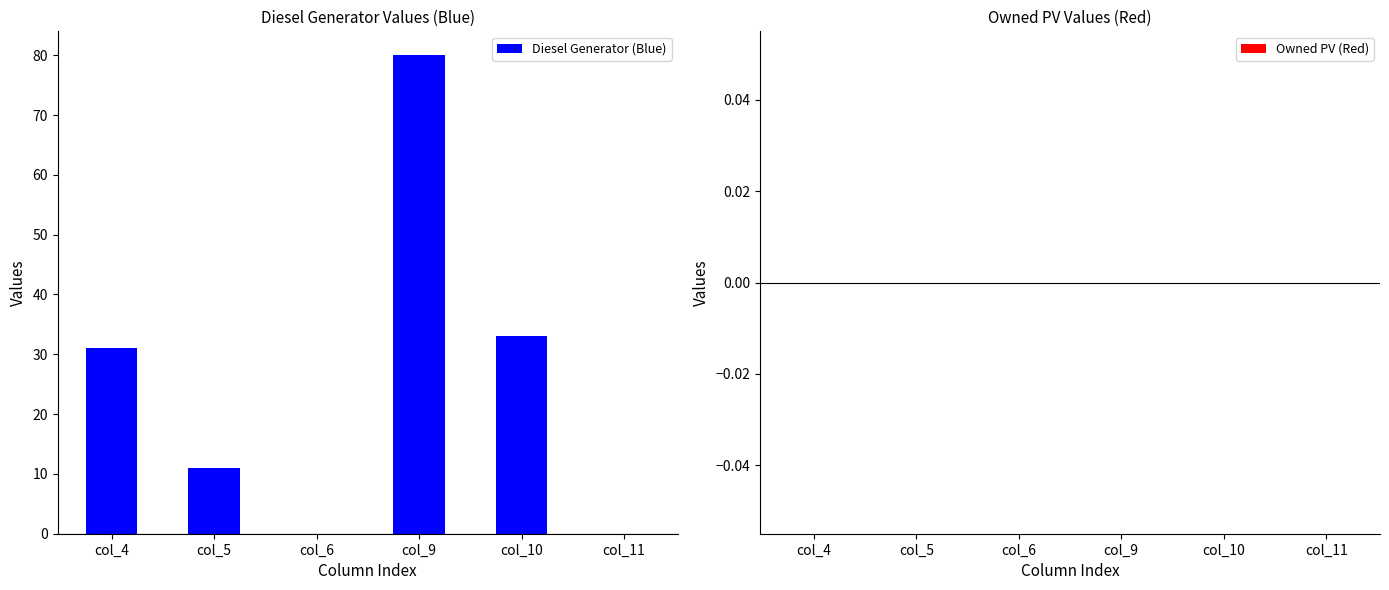

What is the difference between the maximum and minimum values in the Diesel Generator (Blue) series?

80